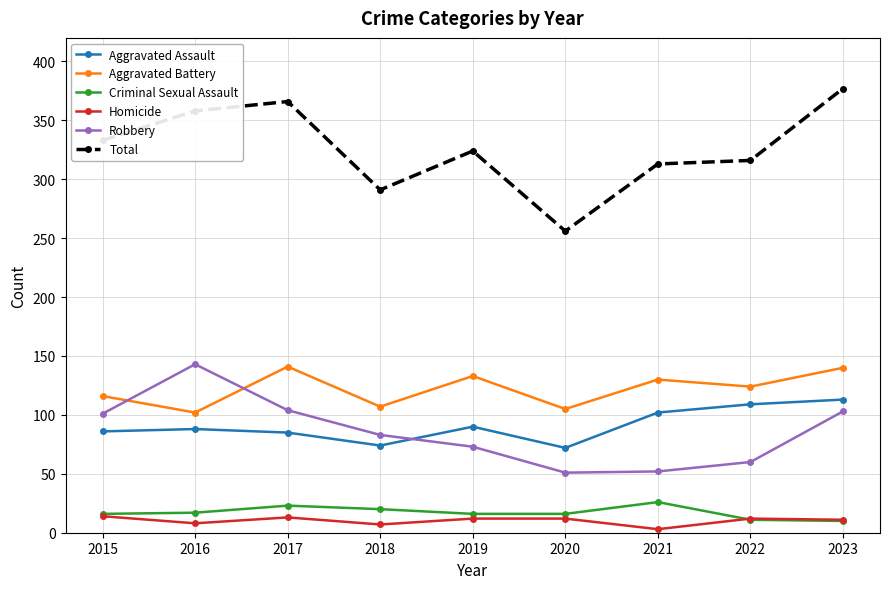

Is it true that Aggravated Battery equals 124 at 2022?

True